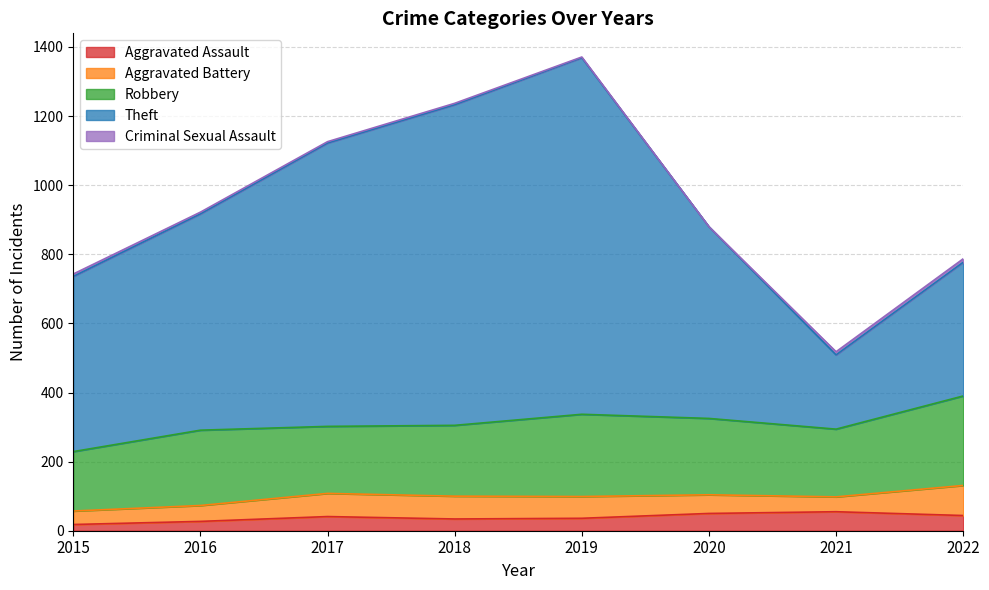

Reading right to left, transcribe all the data shown in this chart.

Aggravated Assault: 44	55	50	36	34	41	27	18
Aggravated Battery: 87	43	54	63	66	67	46	39
Robbery: 259	196	221	238	205	194	218	172
Theft: 387	215	555	1032	928	820	626	507
Criminal Sexual Assault: 10	9	0	2	4	4	5	7